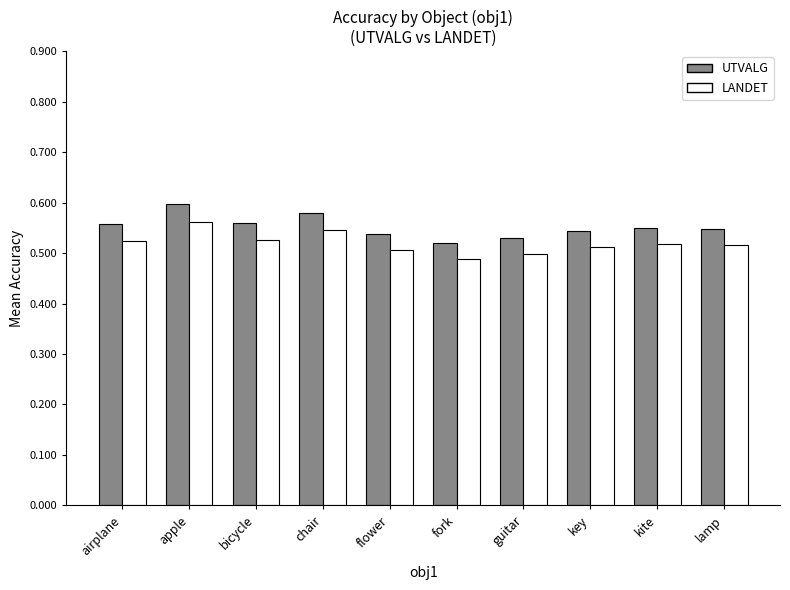

Which category has the lowest value across all series?

fork